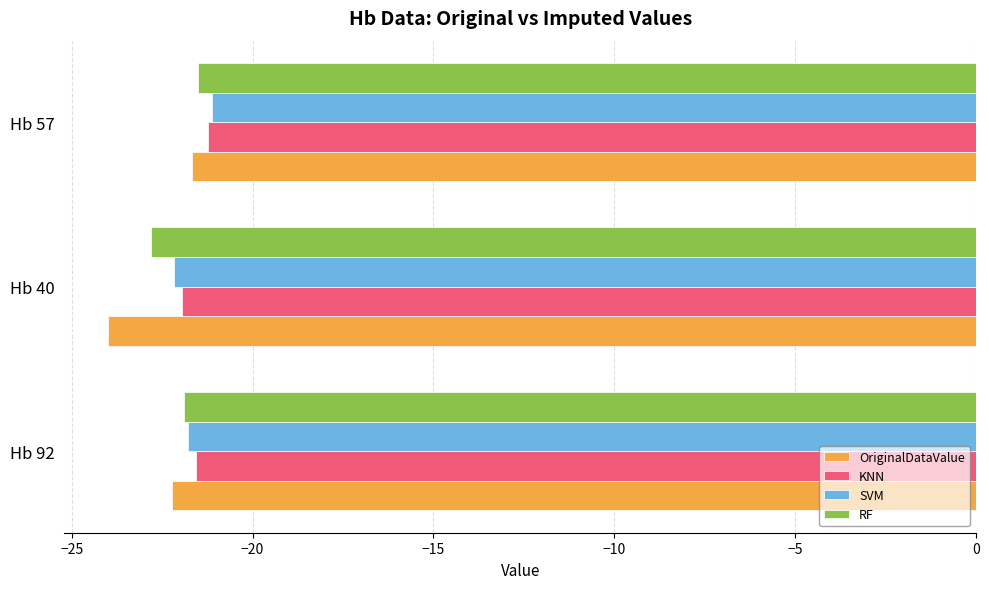

Which series has the largest total across all categories?

KNN